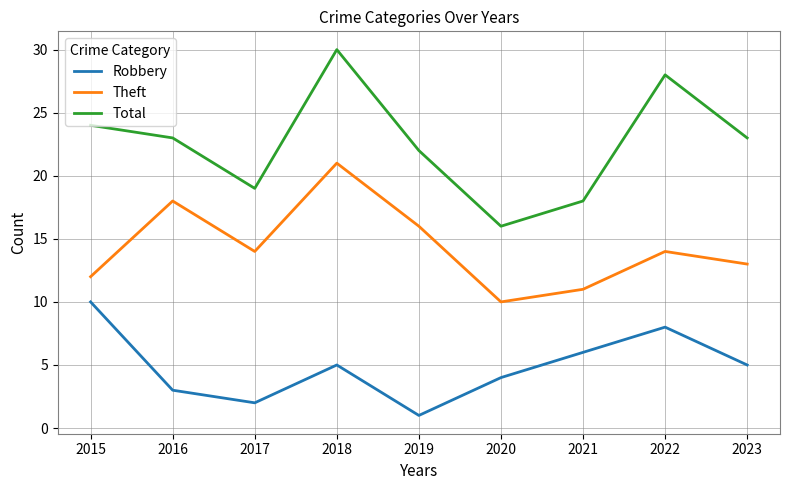

Which category has the highest value in the Robbery series?

2015